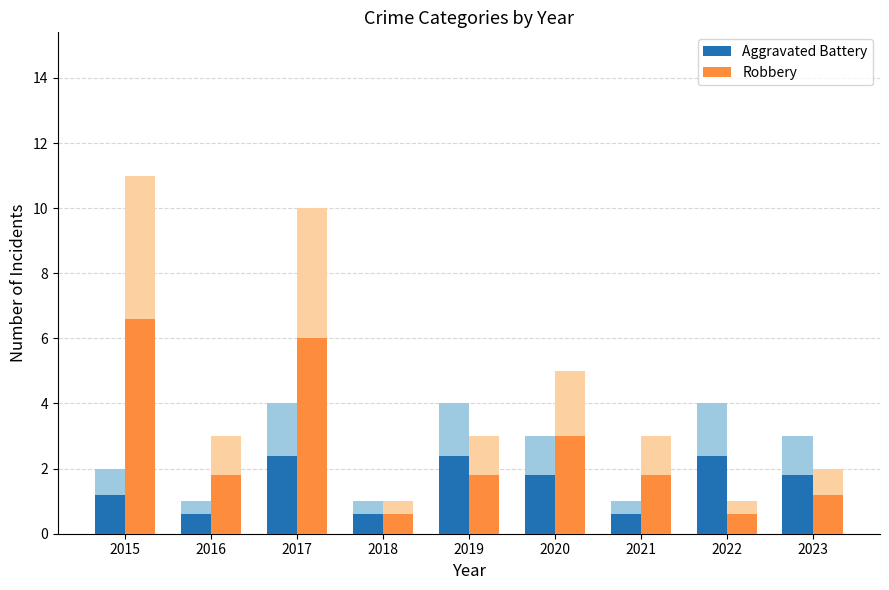

Read the Aggravated Battery value at 2017.

2.4